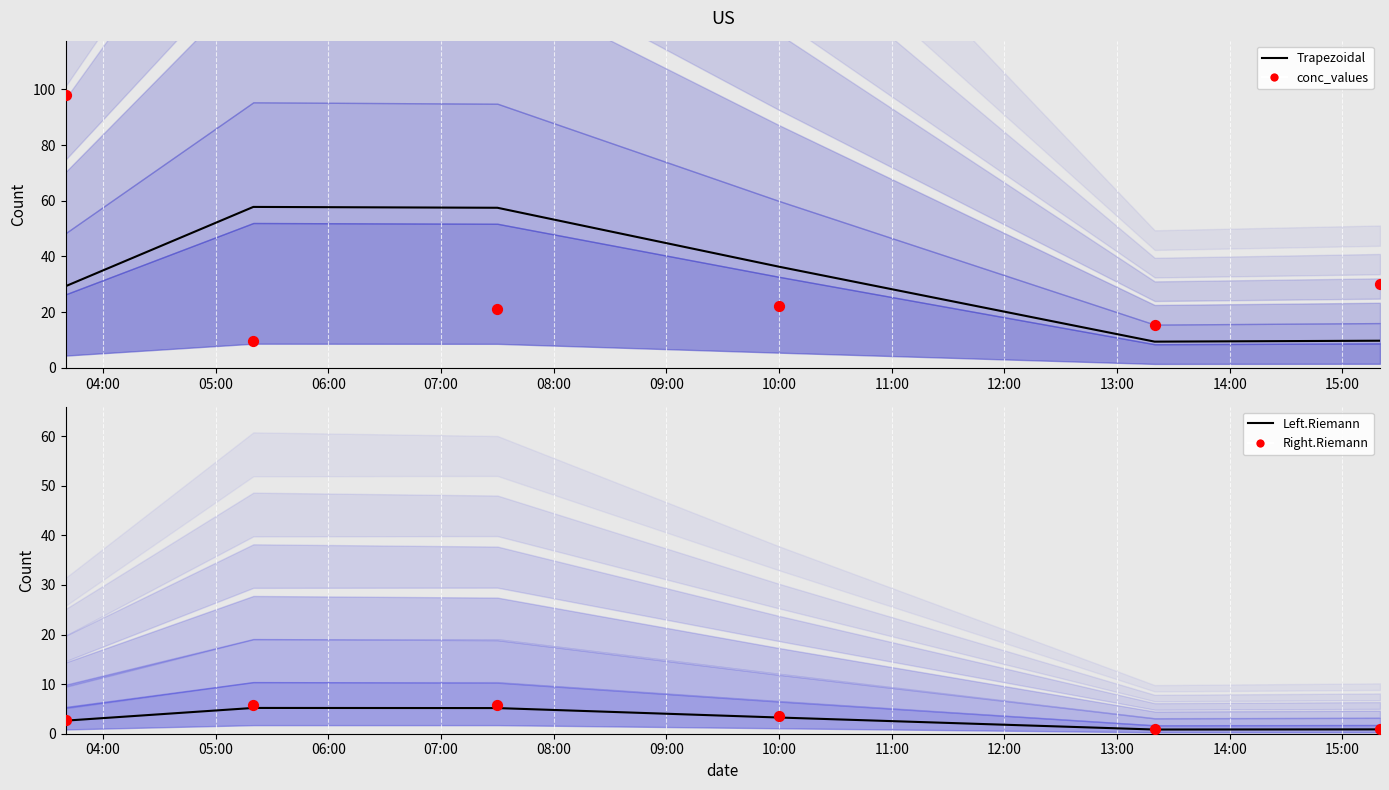

At which category is the sum across all series the highest?

04:00